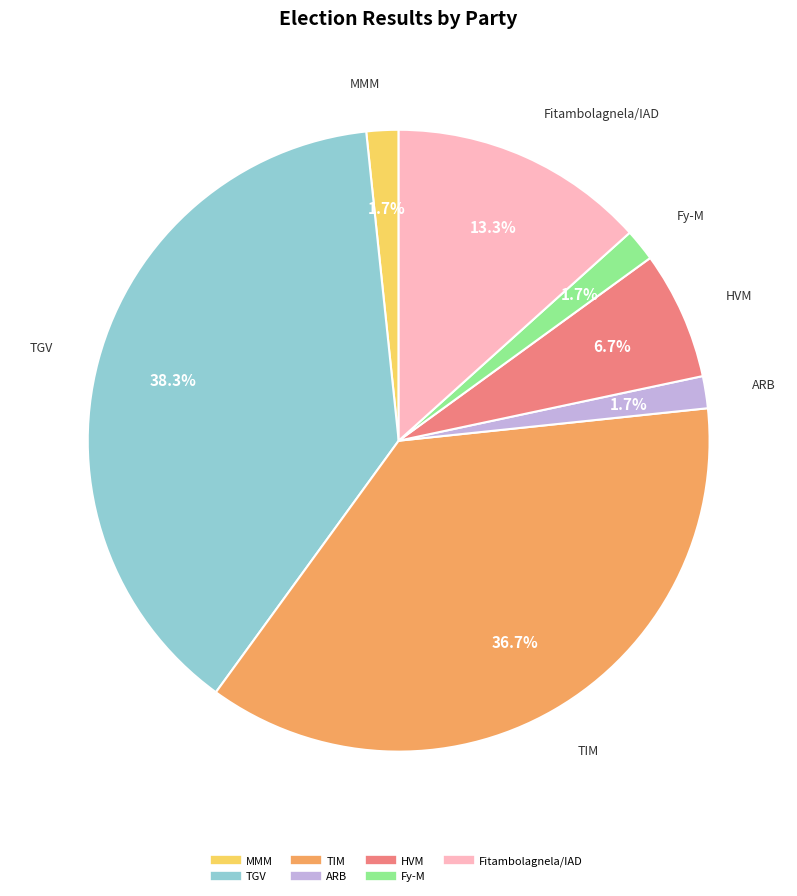

How many segments does this pie chart have?

7